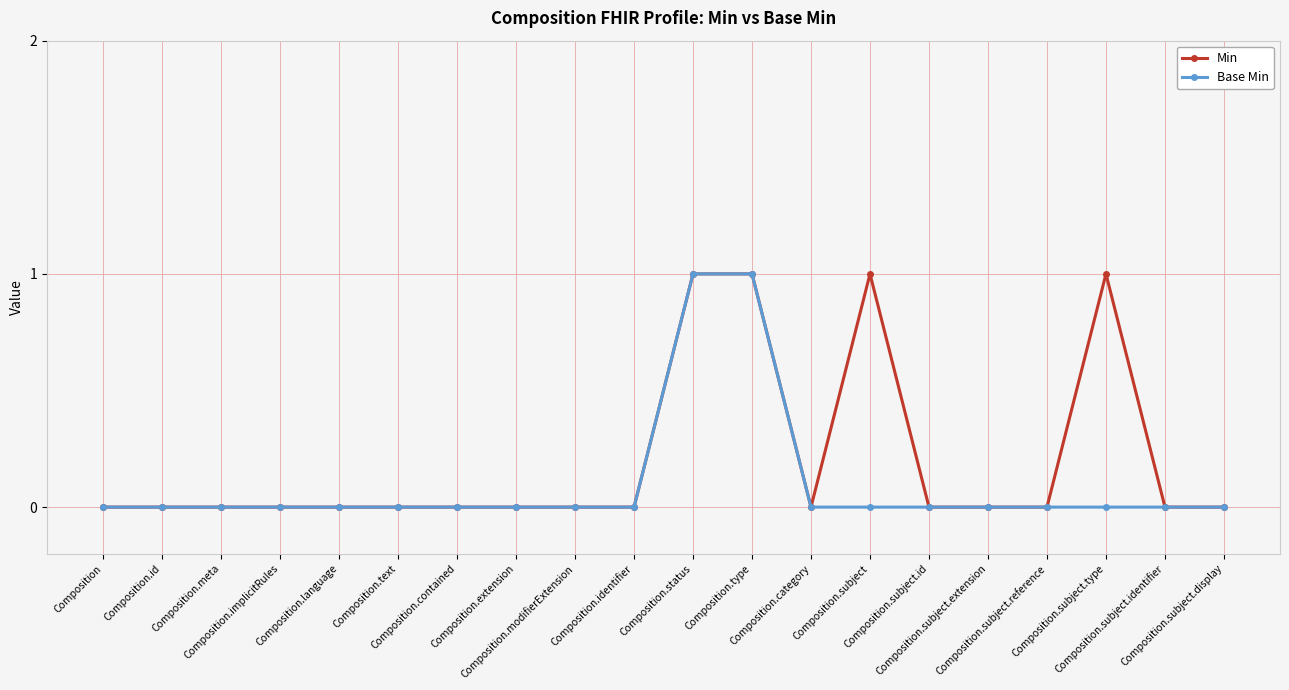

Reading left to right, what are all the values shown in this chart?

Min: 0	0	0	0	0	0	0	0	0	0	1	1	0	1	0	0	0	1	0	0
Base Min: 0	0	0	0	0	0	0	0	0	0	1	1	0	0	0	0	0	0	0	0